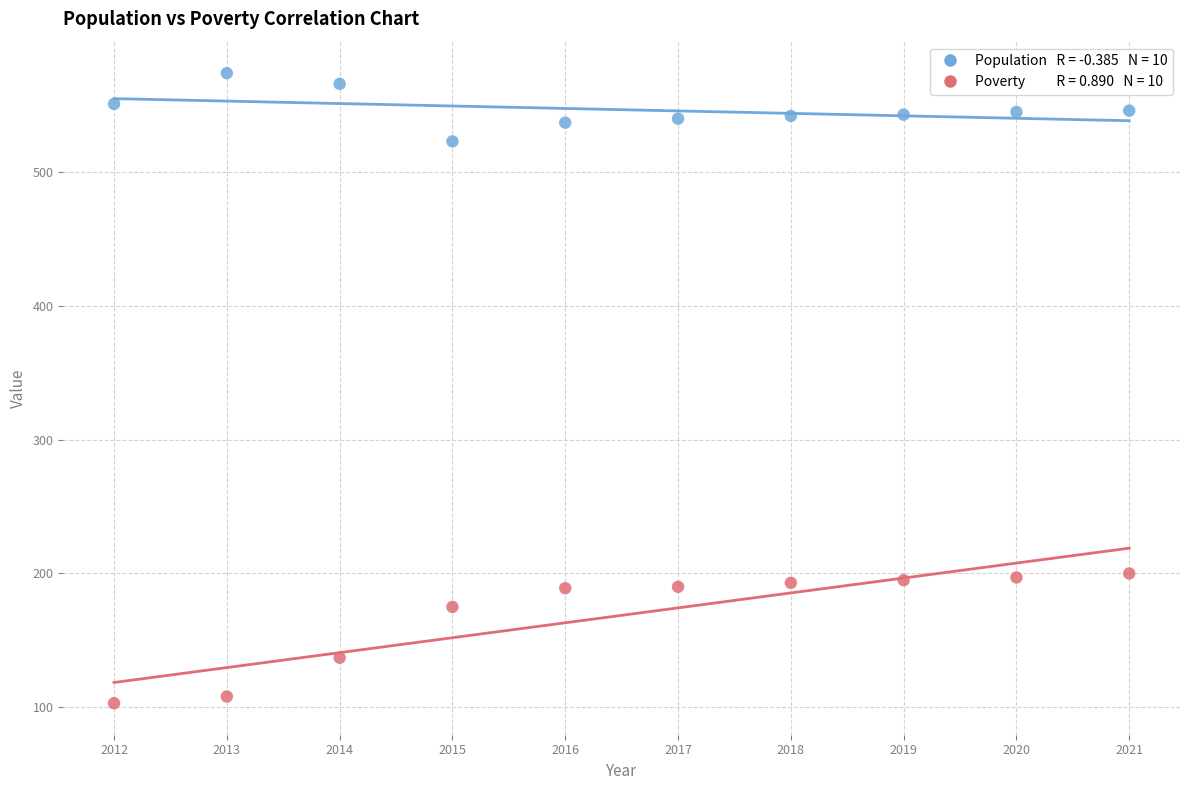

Across all data points, what is the range of X values (max minus min)?

9